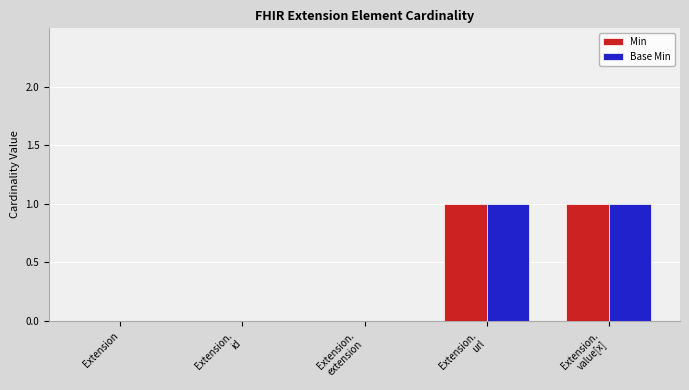

Reading right to left, what are all the values shown in this chart?

Min: 1	1	0	0	0
Base Min: 1	1	0	0	0